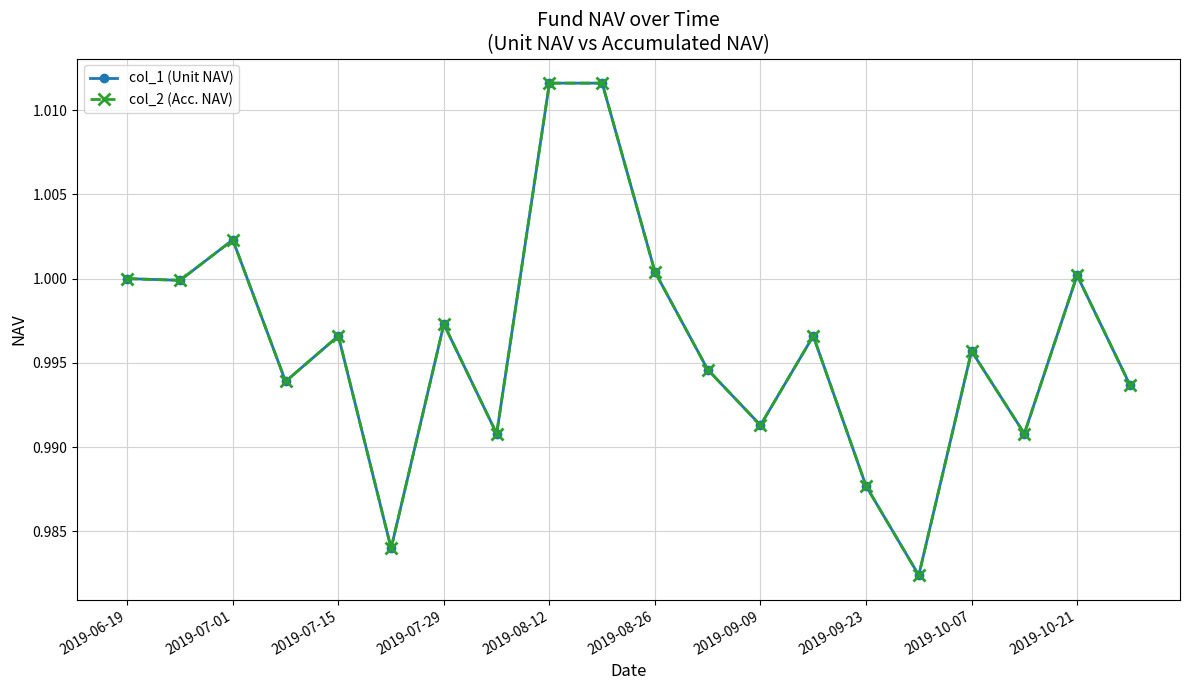

Does the chart have visible grid lines?

Yes